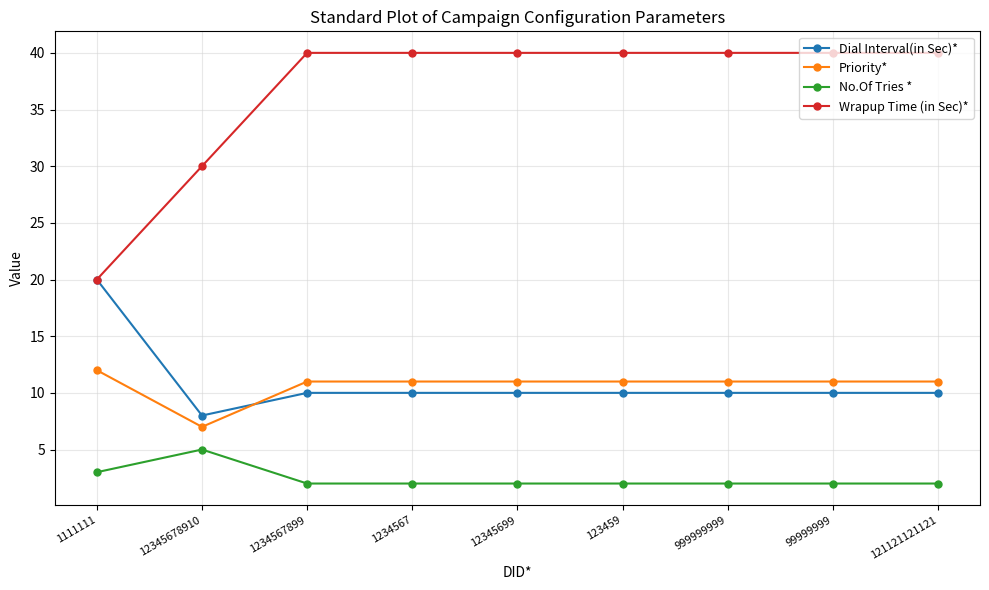

True or false: No.Of Tries * has more than 0 interior local peaks.

True